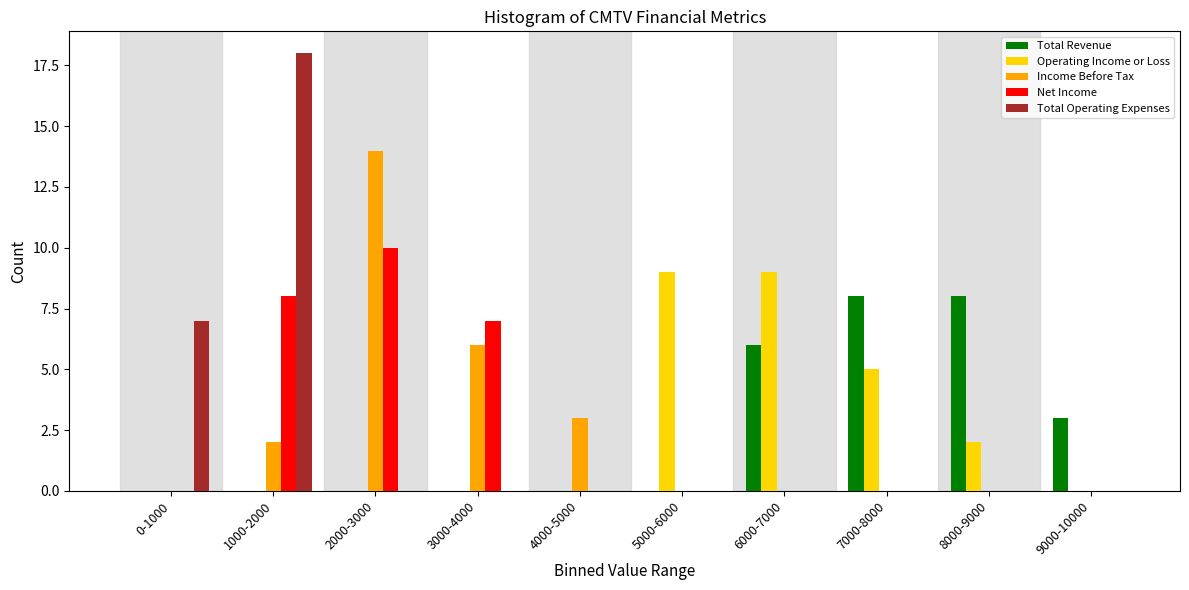

The Income Before Tax series shows 0 at 5000-6000. True or false?

True